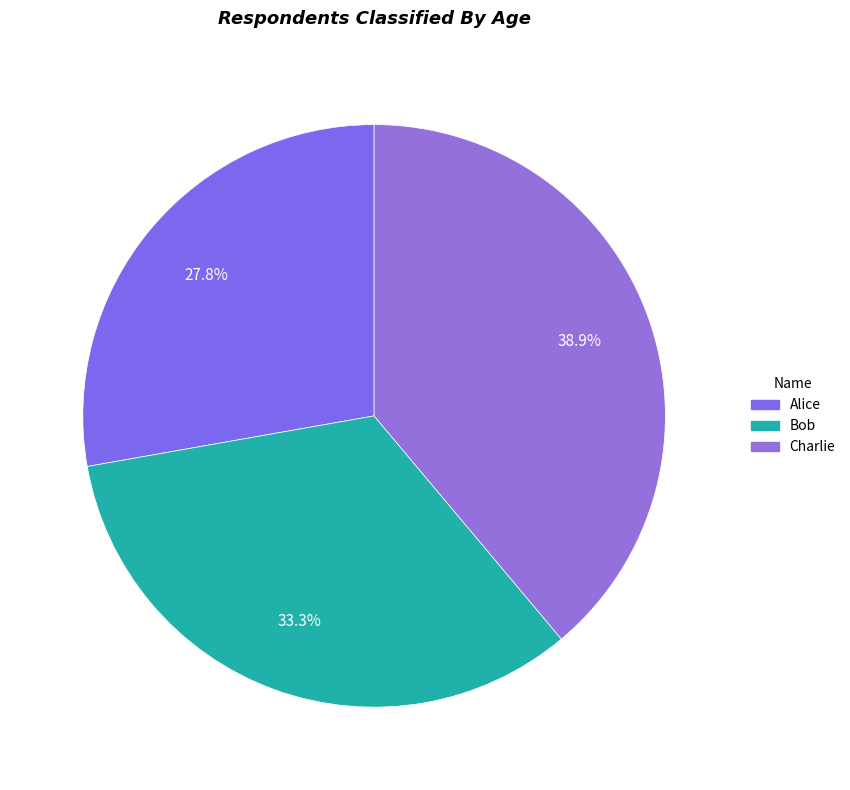

To the nearest percent, what percentage of the pie is Alice?

28%